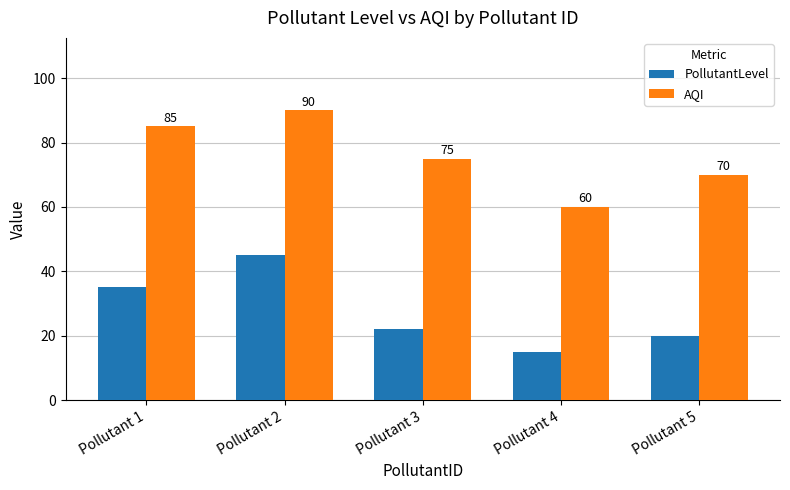

At which label does AQI reach its minimum?

Pollutant 4